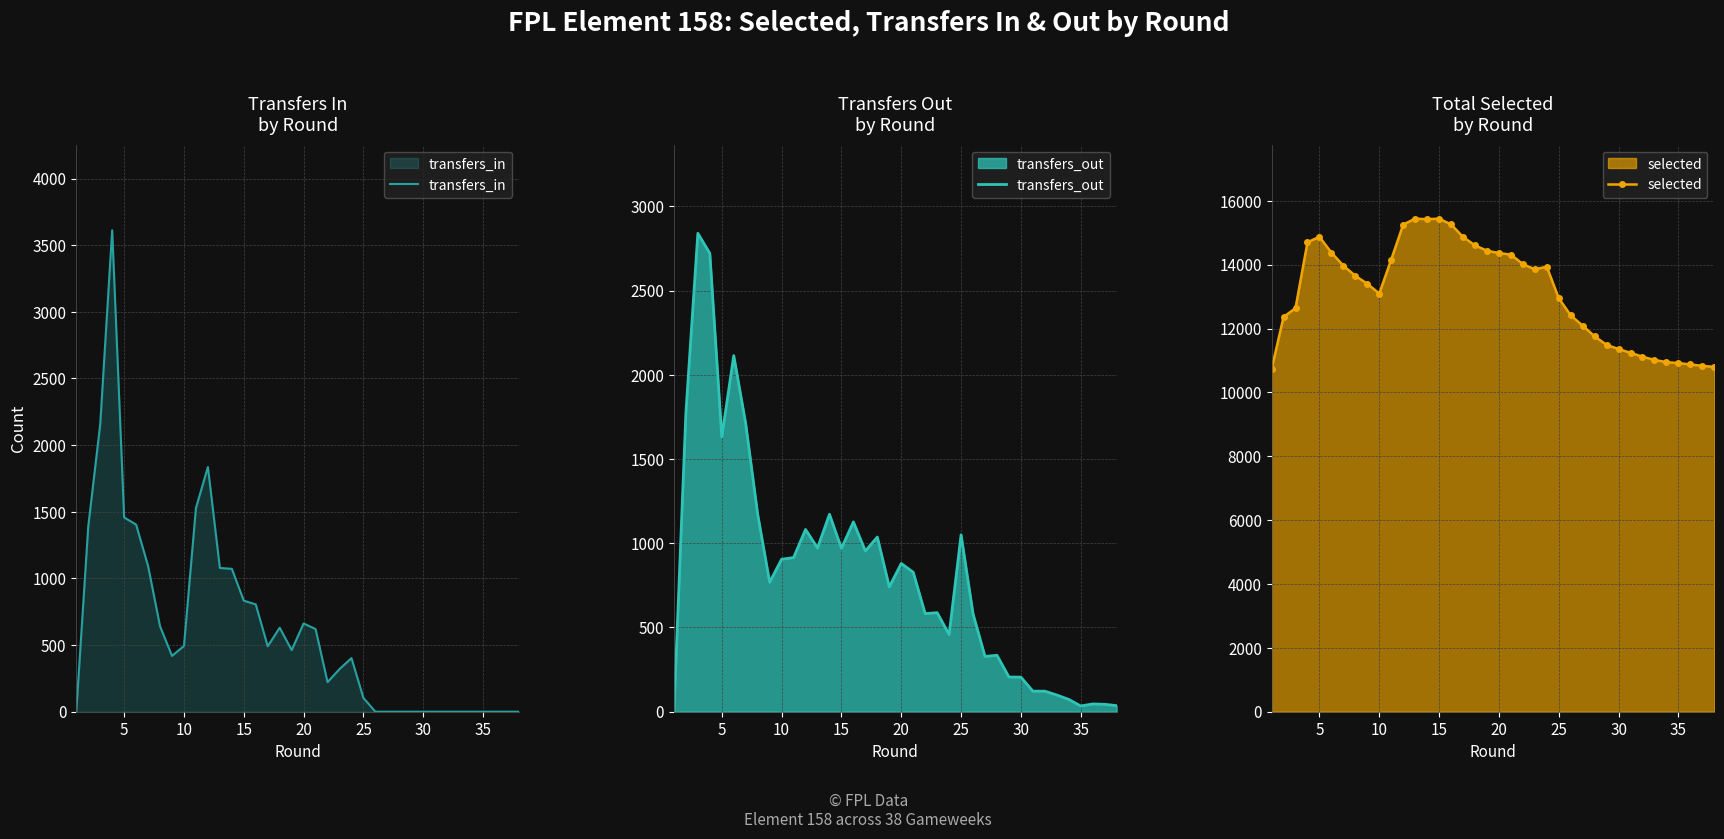

What is the lowest value of the selected series?

10728